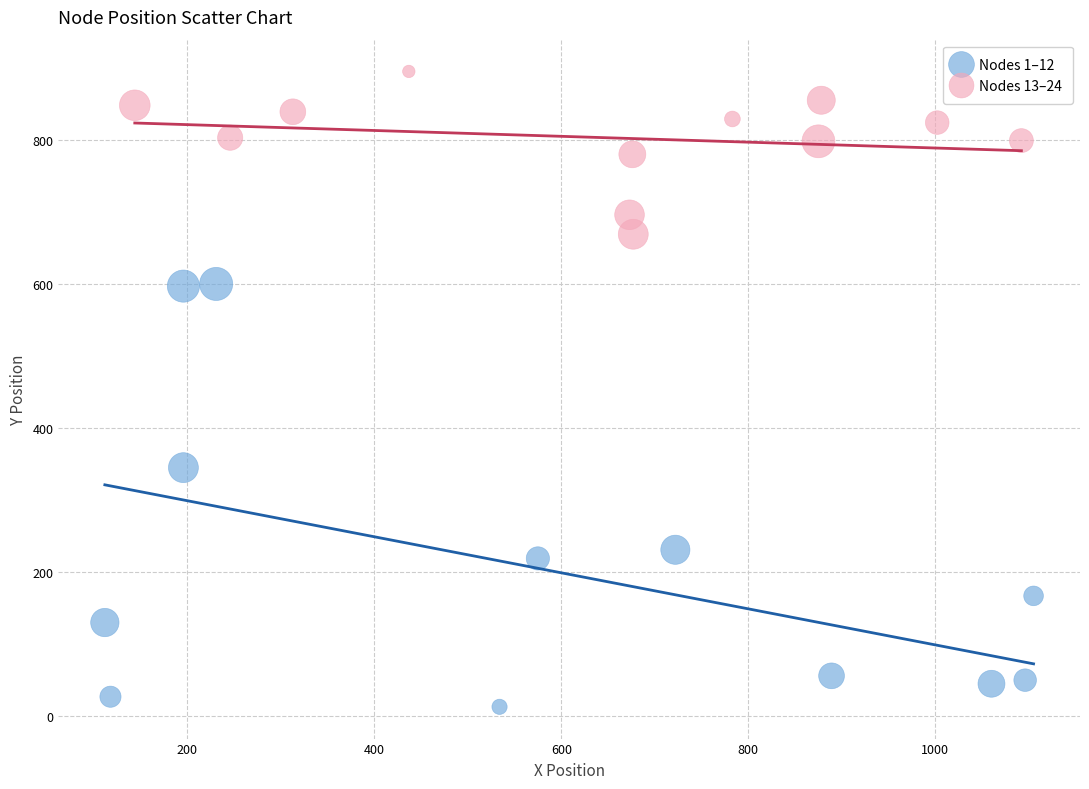

What are all the series names shown in the legend?

Nodes 1–12, Nodes 13–24